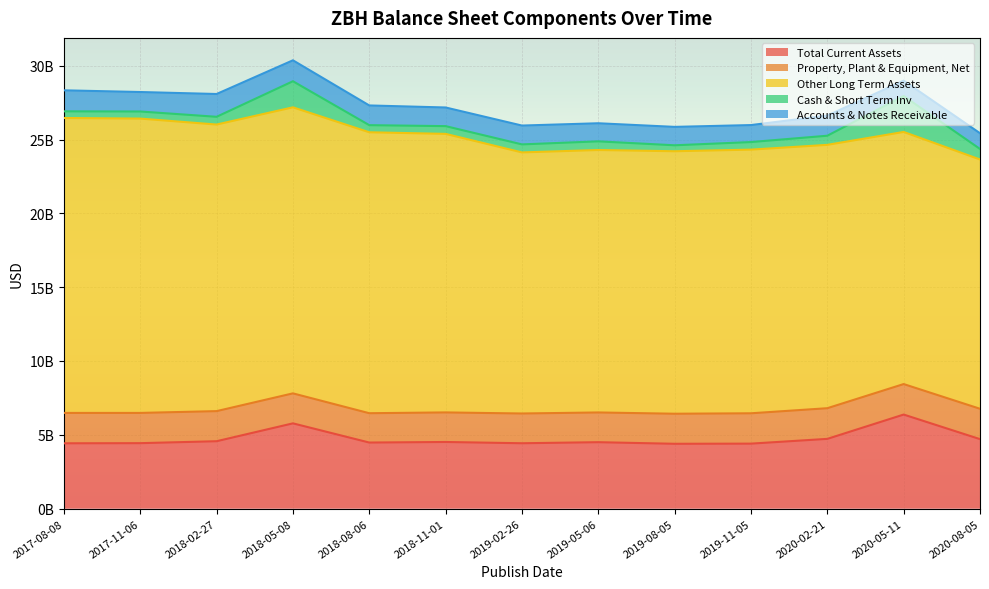

How many categories are shown in the chart?

13